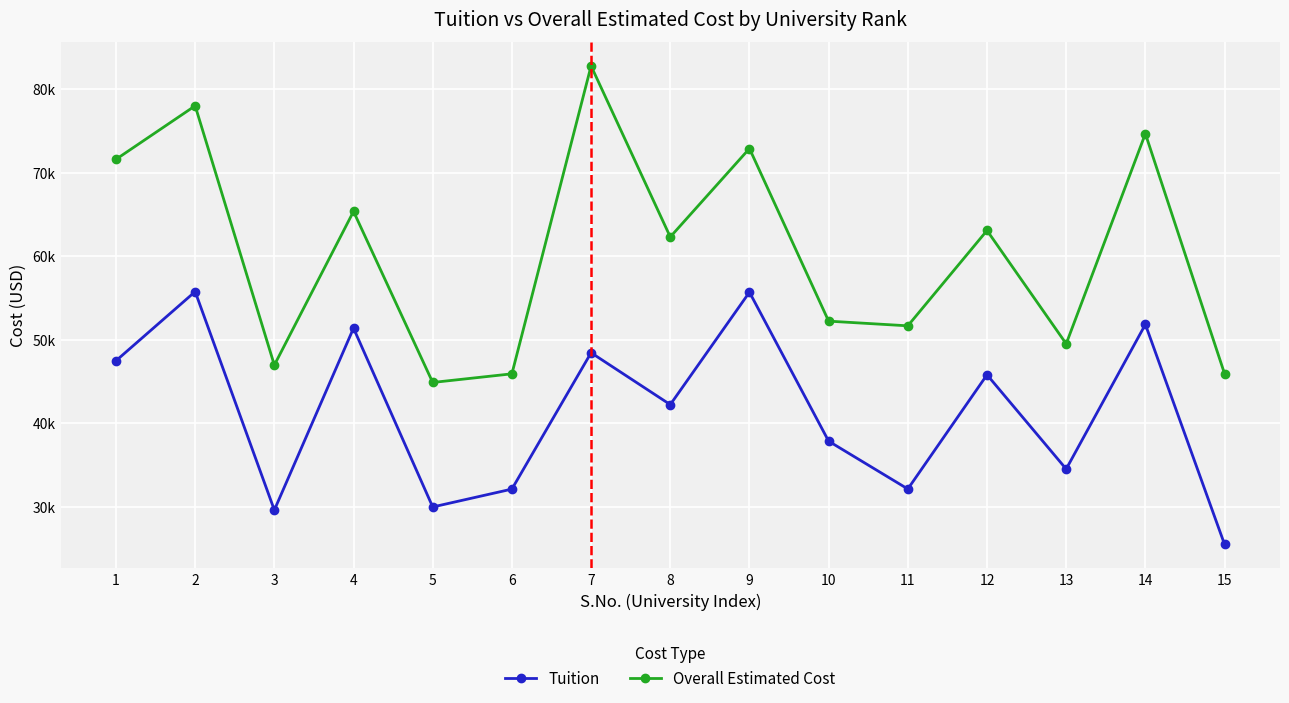

True or false: Tuition and Overall Estimated Cost cross at least once.

False